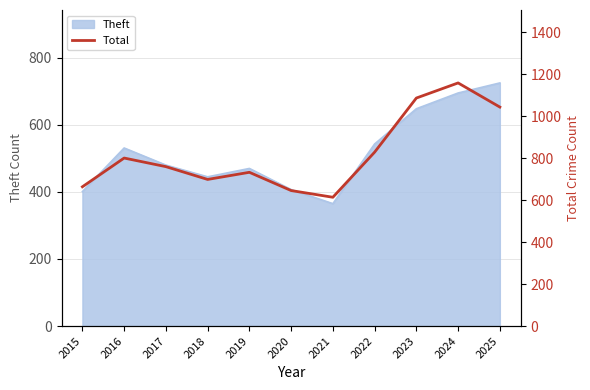

What is the difference between the second highest and minimum values?

473